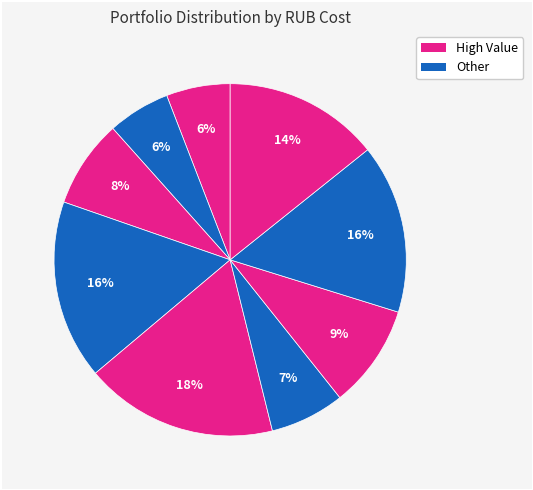

Is there a majority slice in this chart?

No